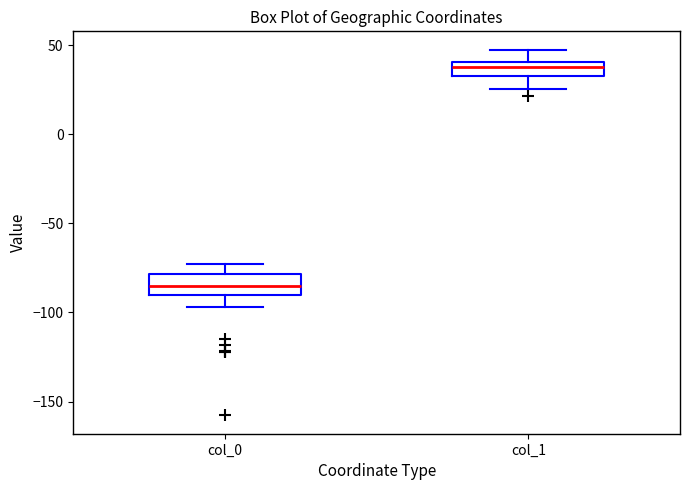

Reading left to right, read every box against the y-axis: the position of its median line, the range the box covers, and the ends of its whiskers. The values are not printed on the chart, so give them approximately, as read against the axis.

col_0: median -85, box -90 to -80, whiskers -95 to -75
col_1: median 40 (inside the box), box 35 to 40, whiskers 25 to 50